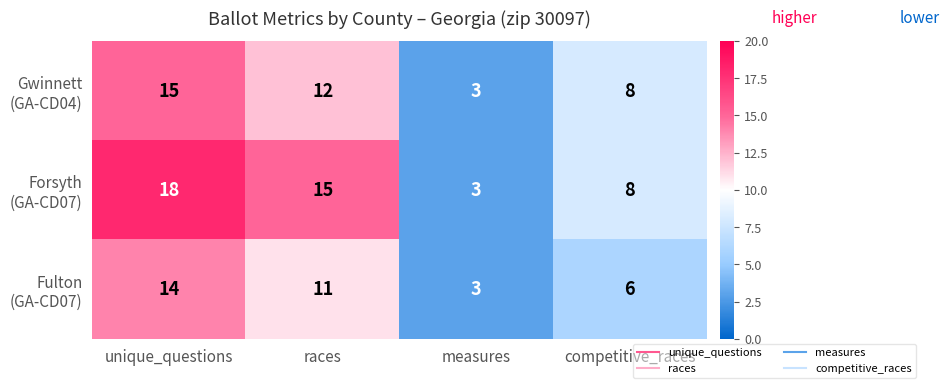

What is the difference between the highest and lowest values at races?

4